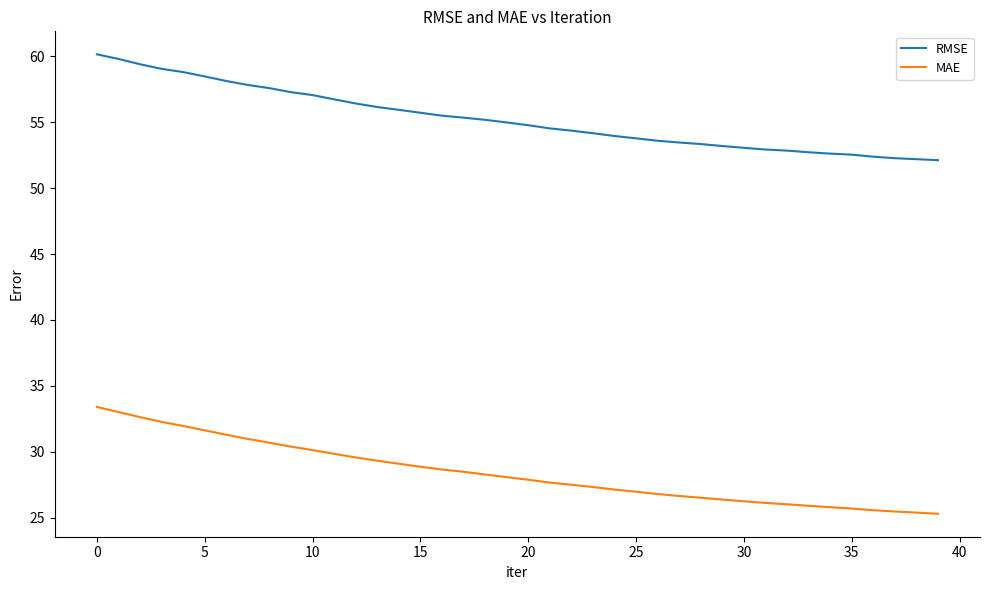

True or false: RMSE and MAE intersect in this chart.

False